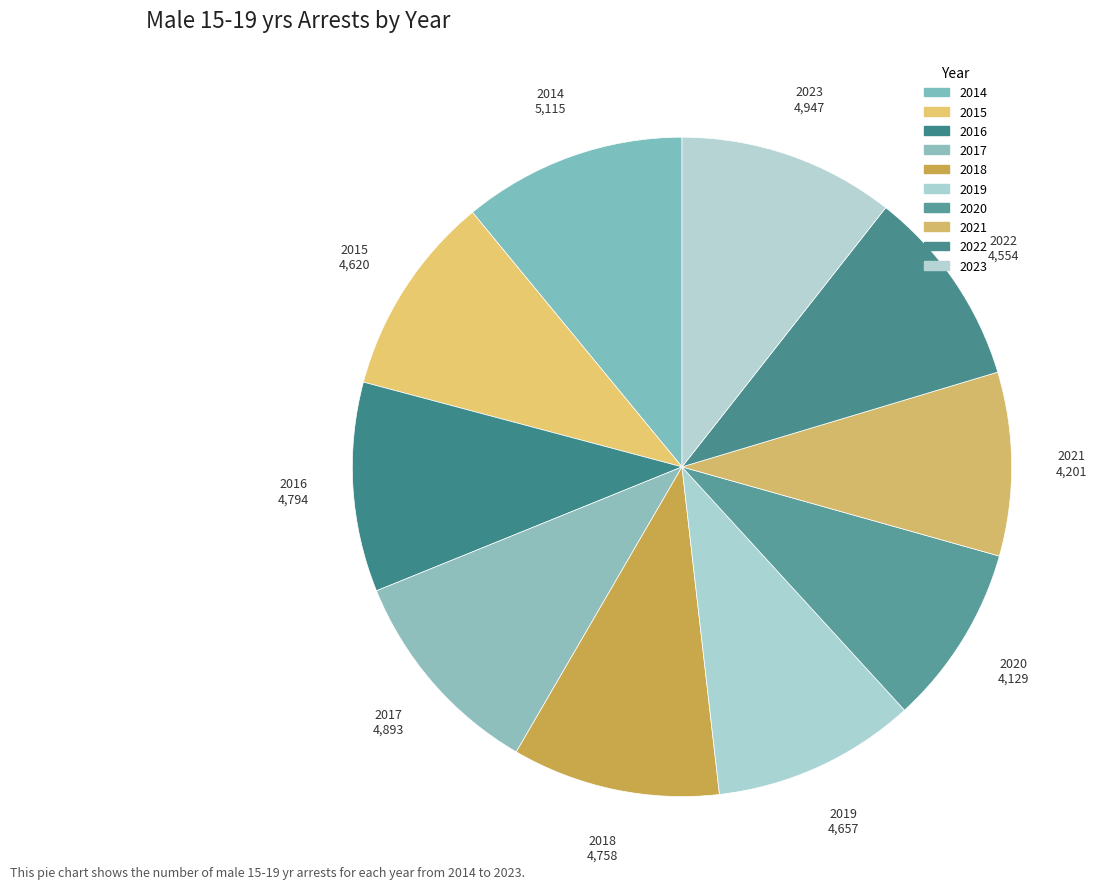

Approximately how many times larger is the value at 2018 compared to 2016?

1.0